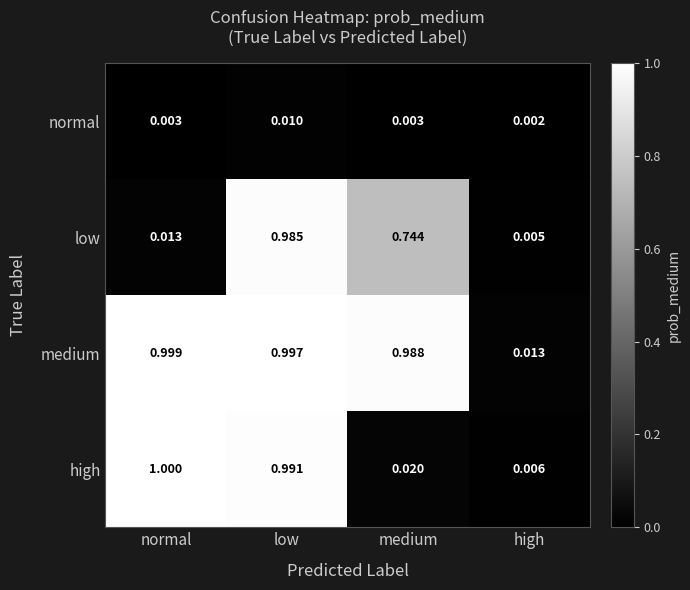

At which category does the chart reach its minimum across all series?

high